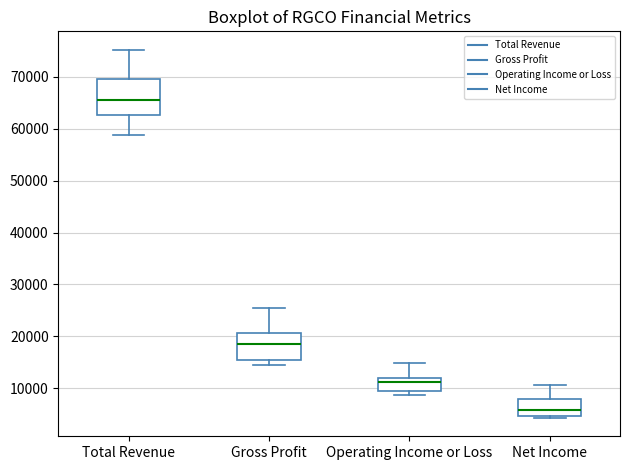

Reading left to right, transcribe this box plot: for each box, give where its median line is, the range the box spans, and where its two whiskers end, as read against the y-axis. The values are not printed on the chart, so give them approximately, as read against the axis.

Total Revenue: median 66000, box 63000 to 70000, whiskers 59000 to 75000
Gross Profit: median 19000, box 15000 to 21000, whiskers 14000 to 26000
Operating Income or Loss: median 11000, box 10000 to 12000, whiskers 9000 to 15000
Net Income: median 6000, box 5000 to 8000, whiskers 4000 to 11000